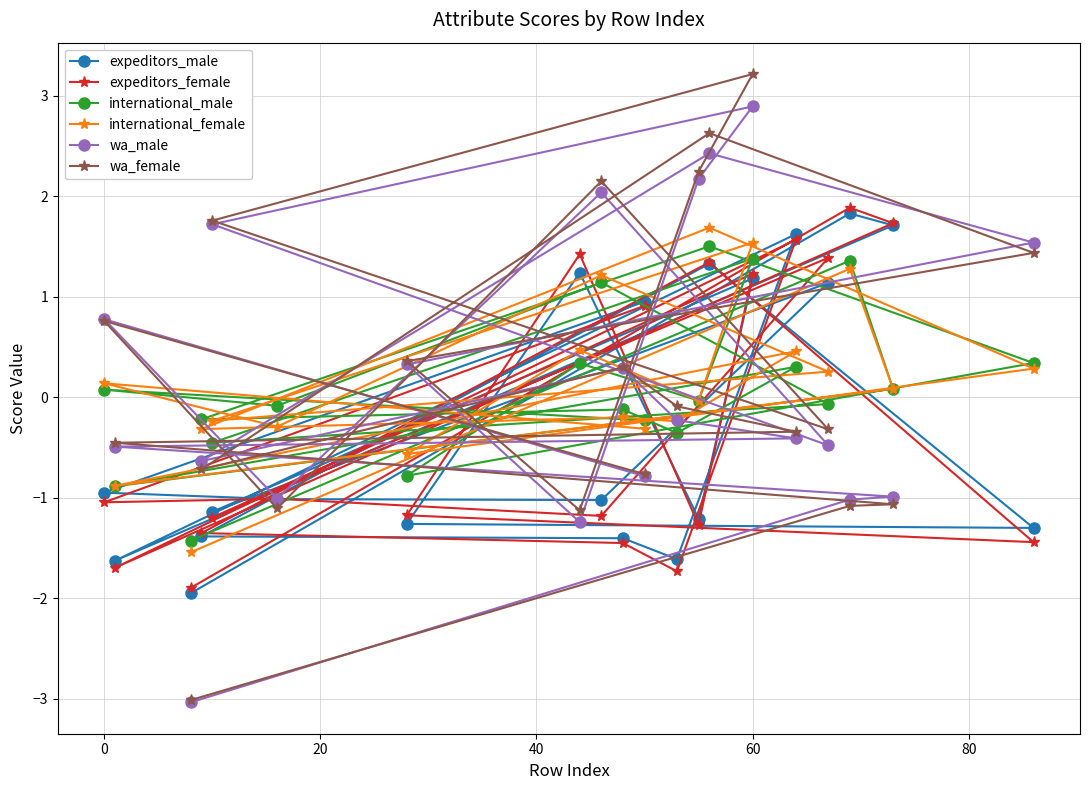

What is the greatest value displayed?

3.2